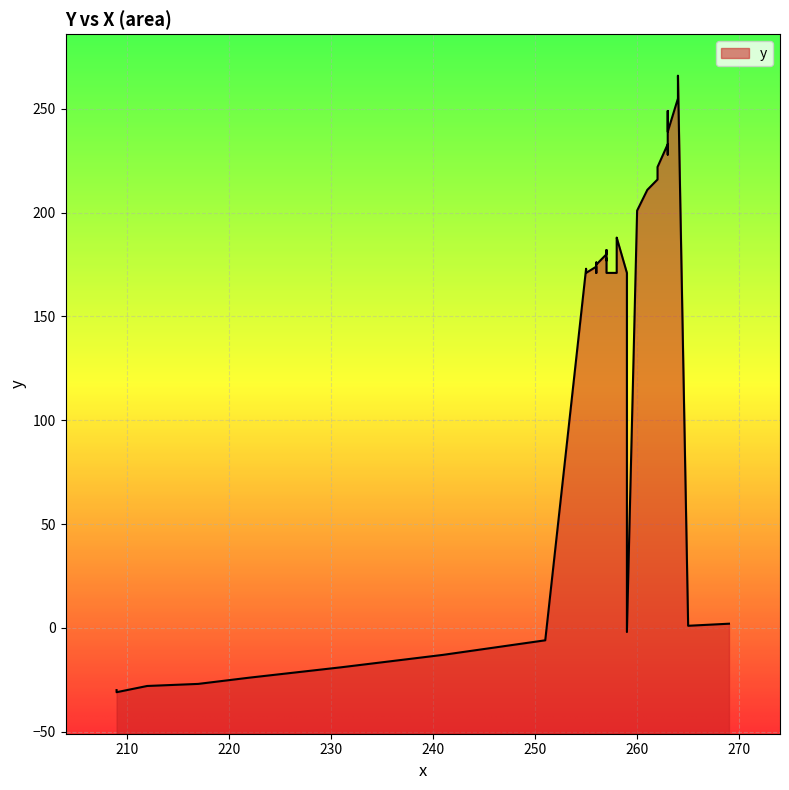

List the labels in order of value, largest first.

264, 264, 264, 263, 263, 263, 263, 263, 262, 262, 261, 260, 258, 258, 257, 257, 257, 257, 256, 256, 256, 255, 255, 259, 258, 257, 256, 255, 269, 265, 259, 251, 241, 231, 222, 217, 212, 210, 209, 209